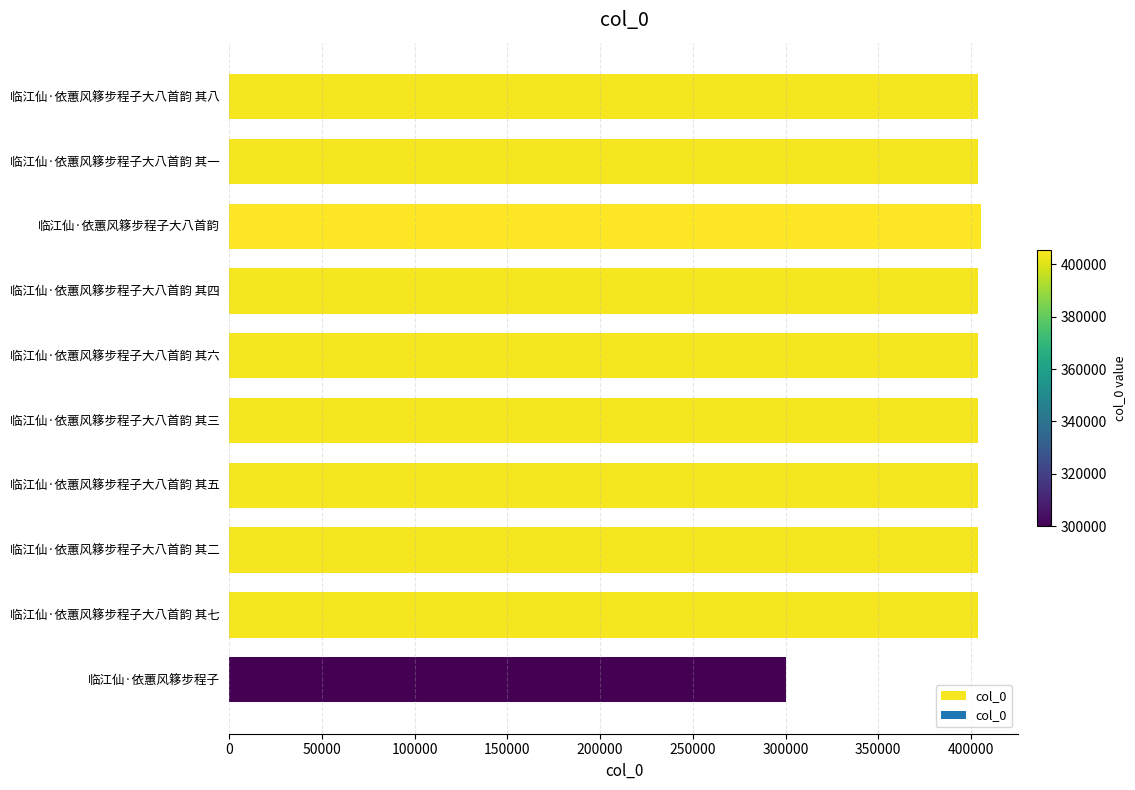

Is it true that the value at 临江仙·依蕙风簃步程子 is 299997?

True